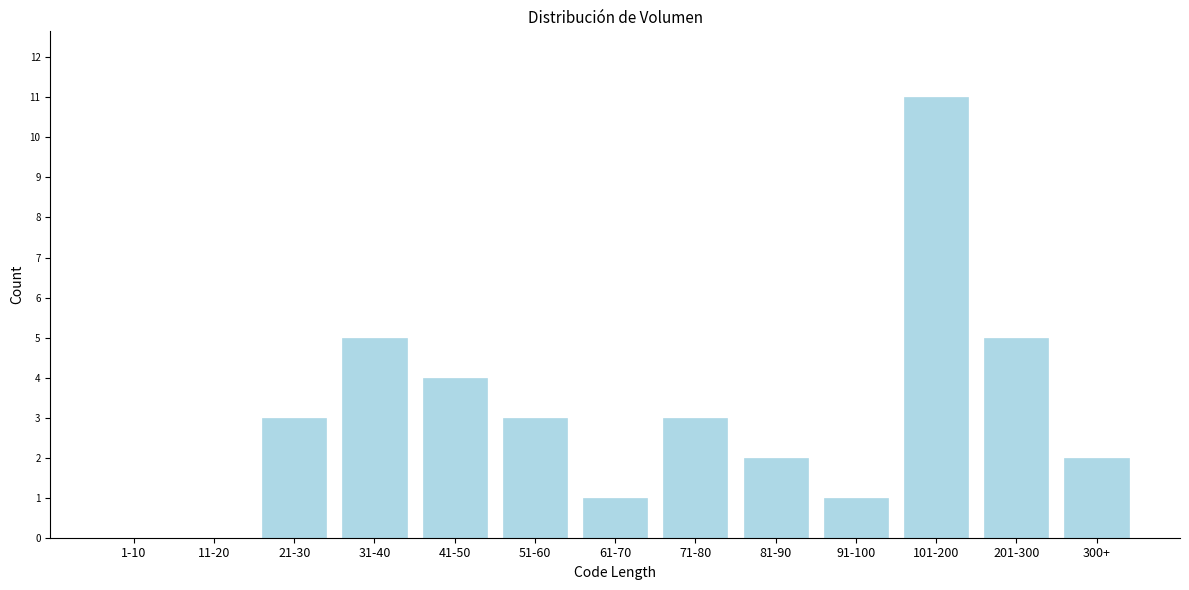

Reading left to right, what are all the values shown in this chart?

1-10=0	11-20=0	21-30=3	31-40=5	41-50=4	51-60=3	61-70=1	71-80=3	81-90=2	91-100=1	101-200=11	201-300=5	300+=2